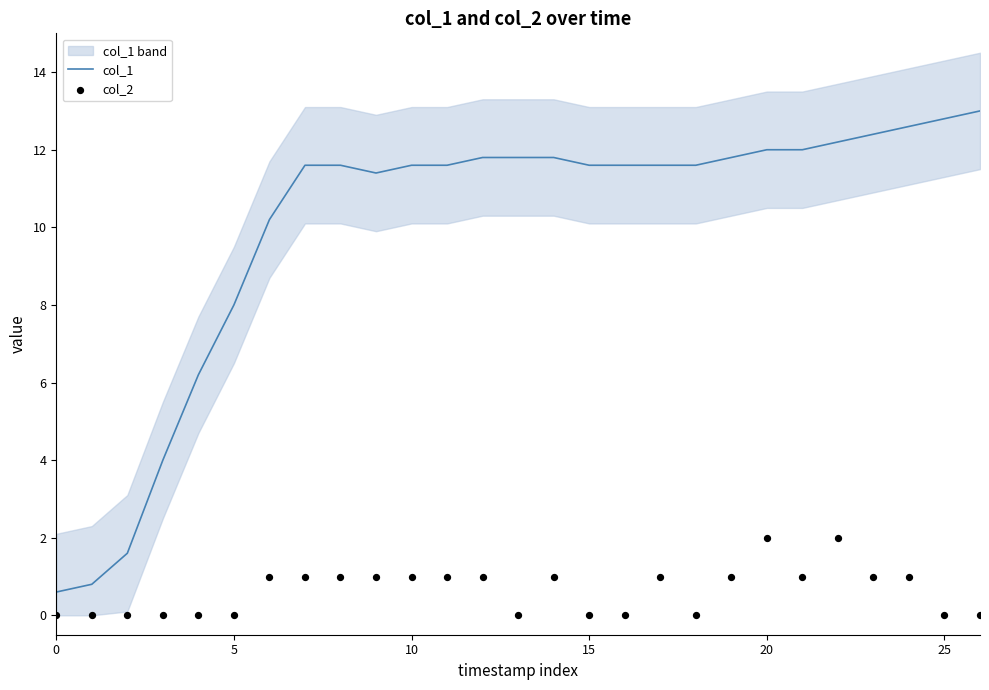

Which series contains the highest Y value?

col_1